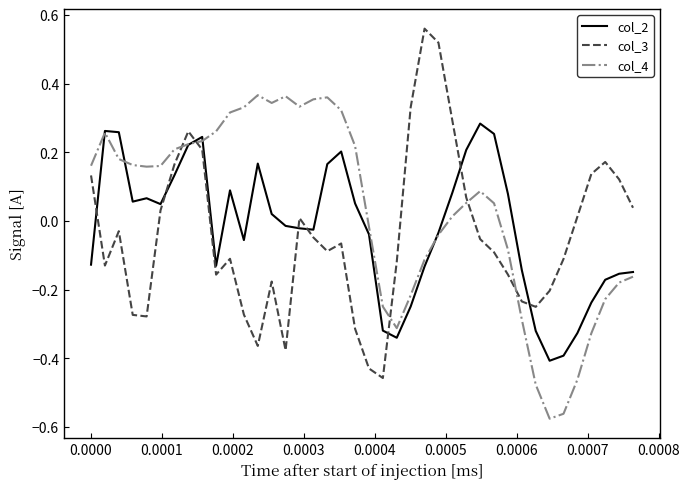

Which series has the largest total across all categories?

col_4